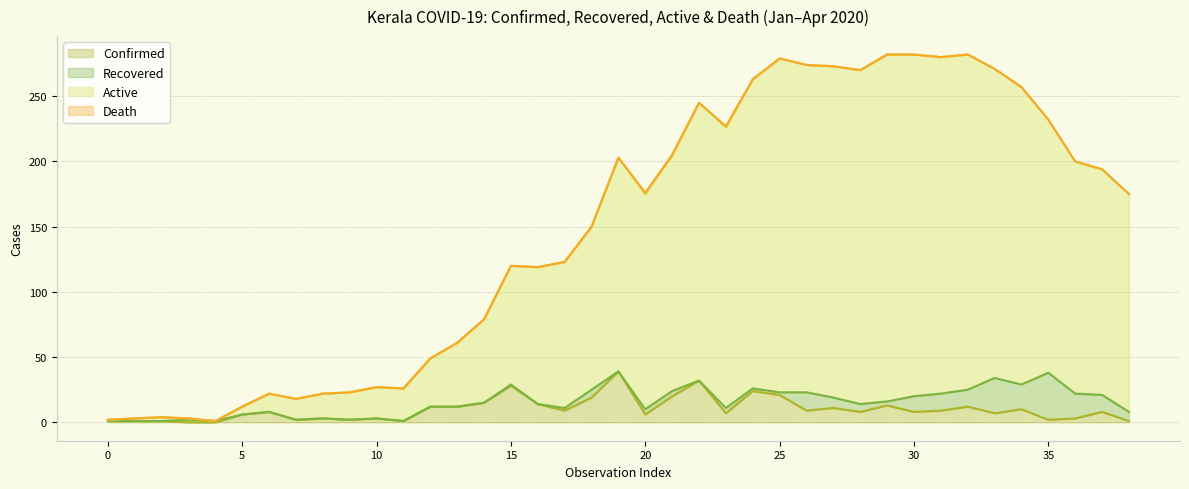

True or false: Confirmed and Active cross at least once.

False